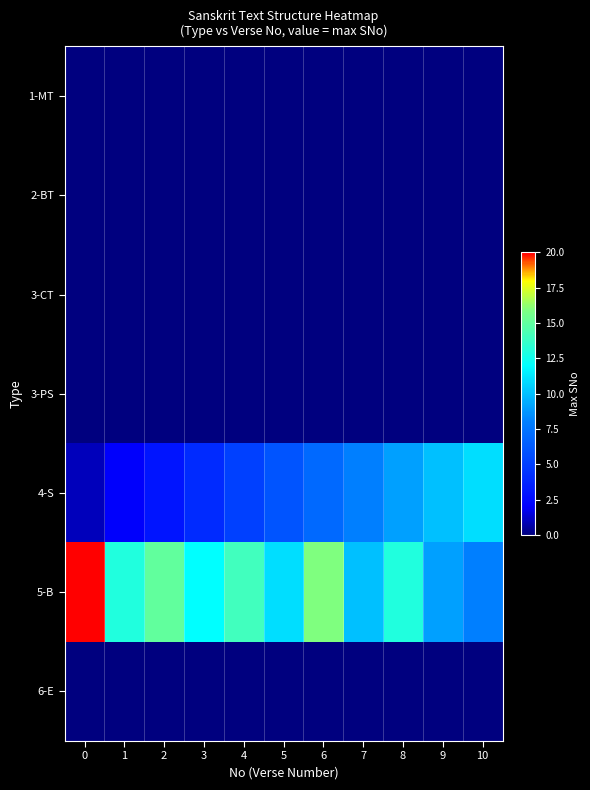

Reading right to left, extract all data points from this chart.

1-MT: 10=0	9=0	8=0	7=0	6=0	5=0	4=0	3=0	2=0	1=0	0=0
2-BT: 10=0	9=0	8=0	7=0	6=0	5=0	4=0	3=0	2=0	1=0	0=0
3-CT: 10=0	9=0	8=0	7=0	6=0	5=0	4=0	3=0	2=0	1=0	0=0
3-PS: 10=0	9=0	8=0	7=0	6=0	5=0	4=0	3=0	2=0	1=0	0=0
4-S: 10=11	9=10	8=9	7=8	6=7	5=6	4=5	3=4	2=3	1=2	0=1
5-B: 10=8	9=9	8=13	7=10	6=16	5=11	4=14	3=12	2=15	1=13	0=20
6-E: 10=0	9=0	8=0	7=0	6=0	5=0	4=0	3=0	2=0	1=0	0=0